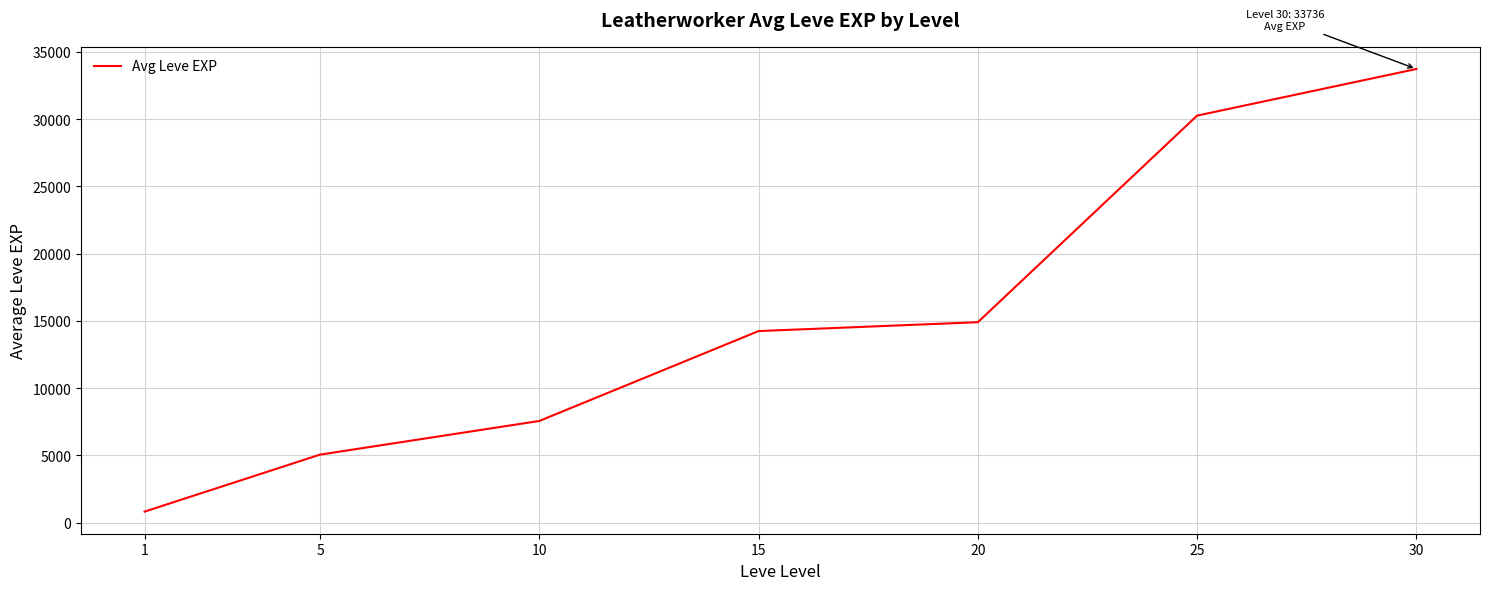

What is the approximate value at 30, to the nearest 50?

33750